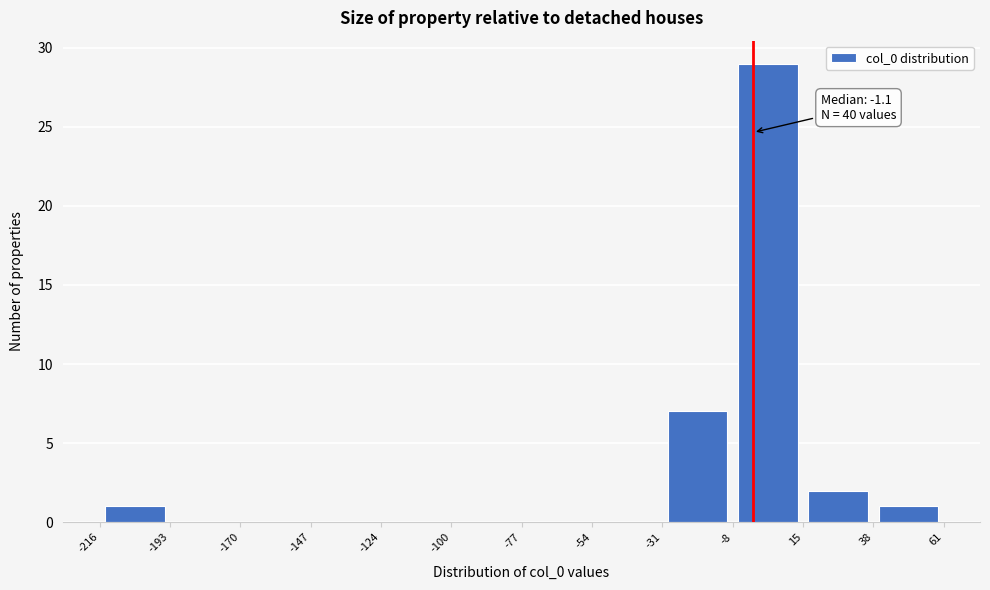

Over which range of the x-axis is the bar tallest?

-8 to 15